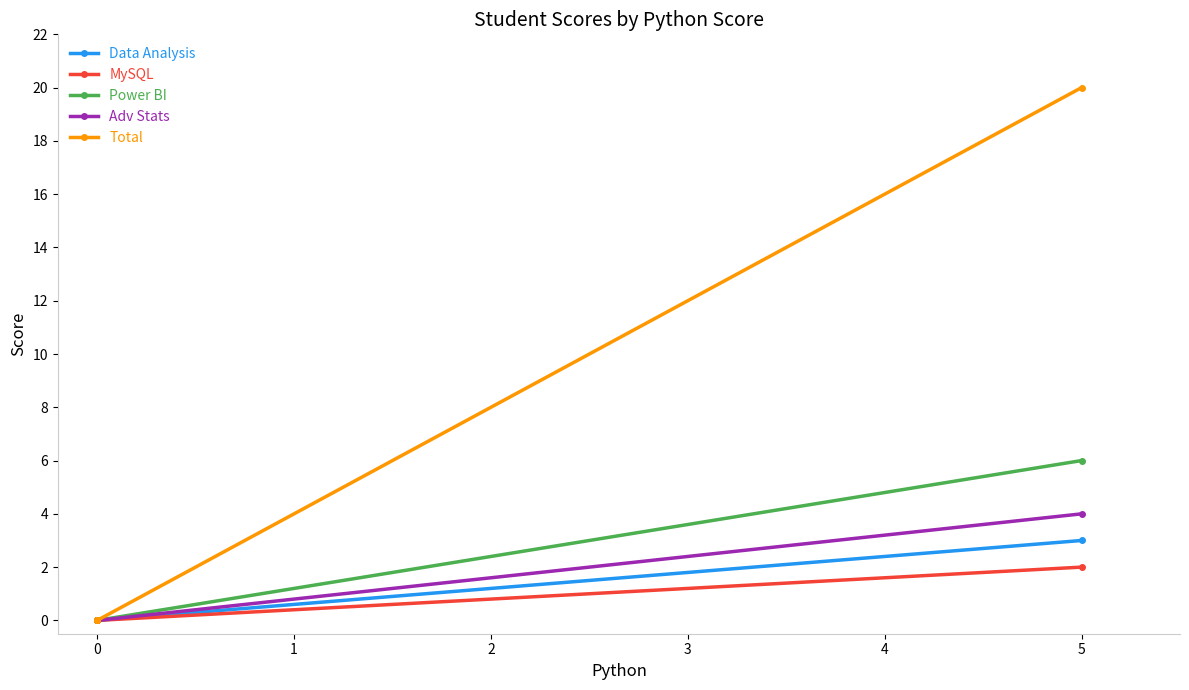

How many distinct data groups are displayed?

5